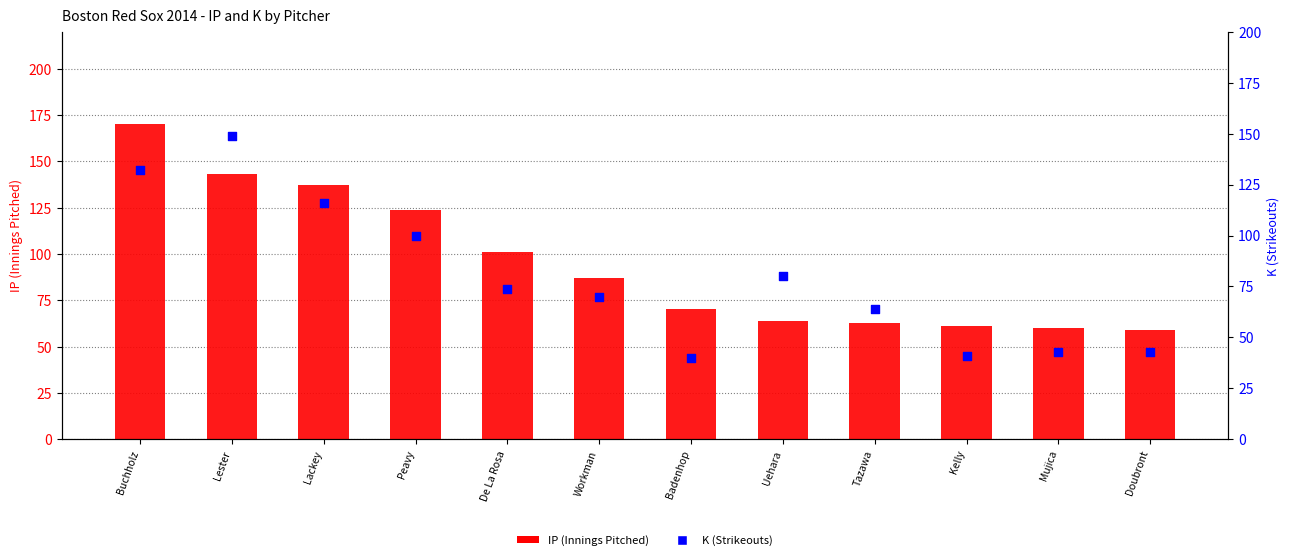

What are all the series names shown in the legend?

IP (Innings Pitched), K (Strikeouts)